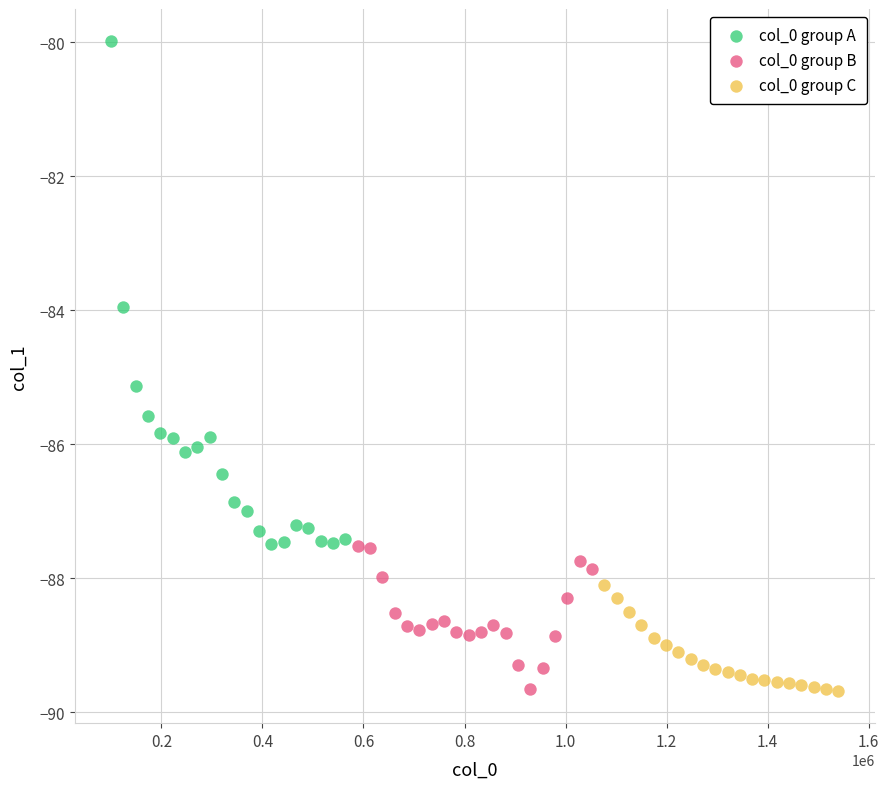

Which series reaches the maximum Y coordinate?

col_0 group A